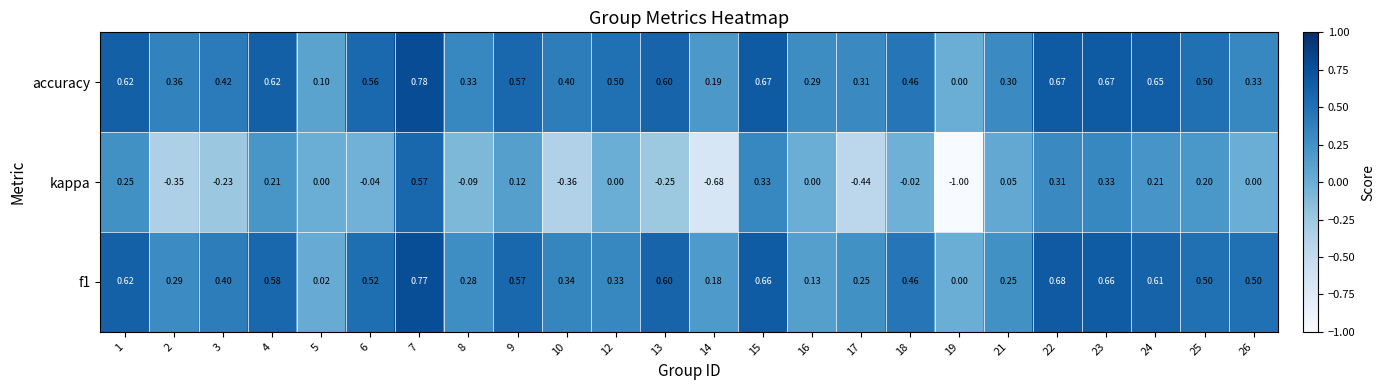

Which series has the widest spread of values?

kappa